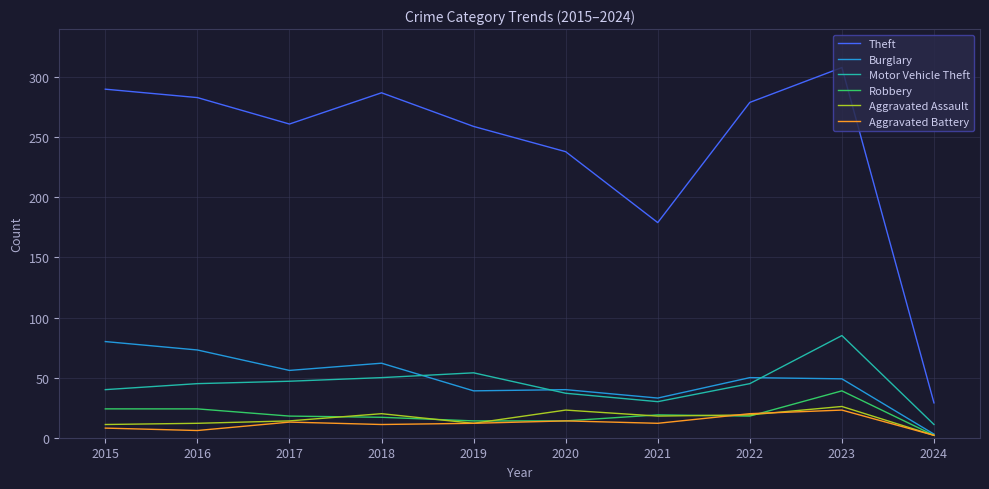

What is the total value across all series at 2019?

390